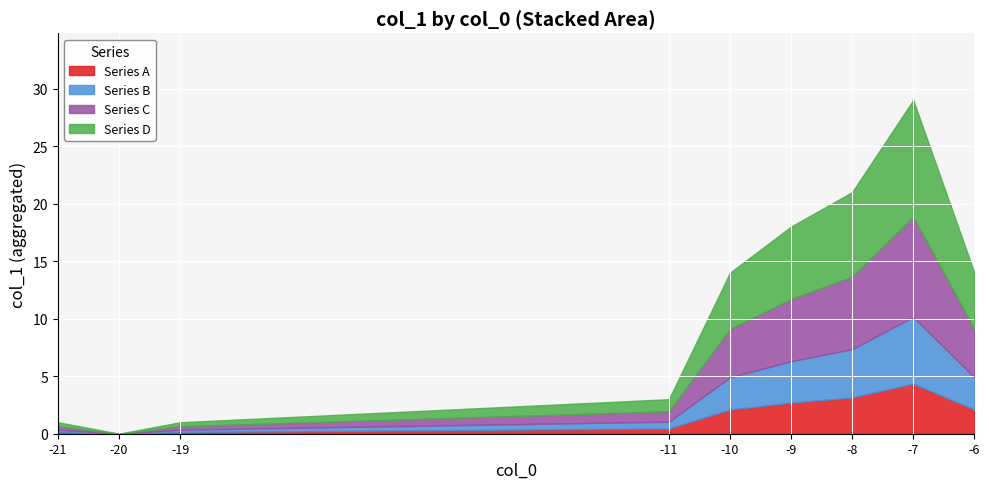

How many interior local valleys (lower than both neighbors) does the data have?

1